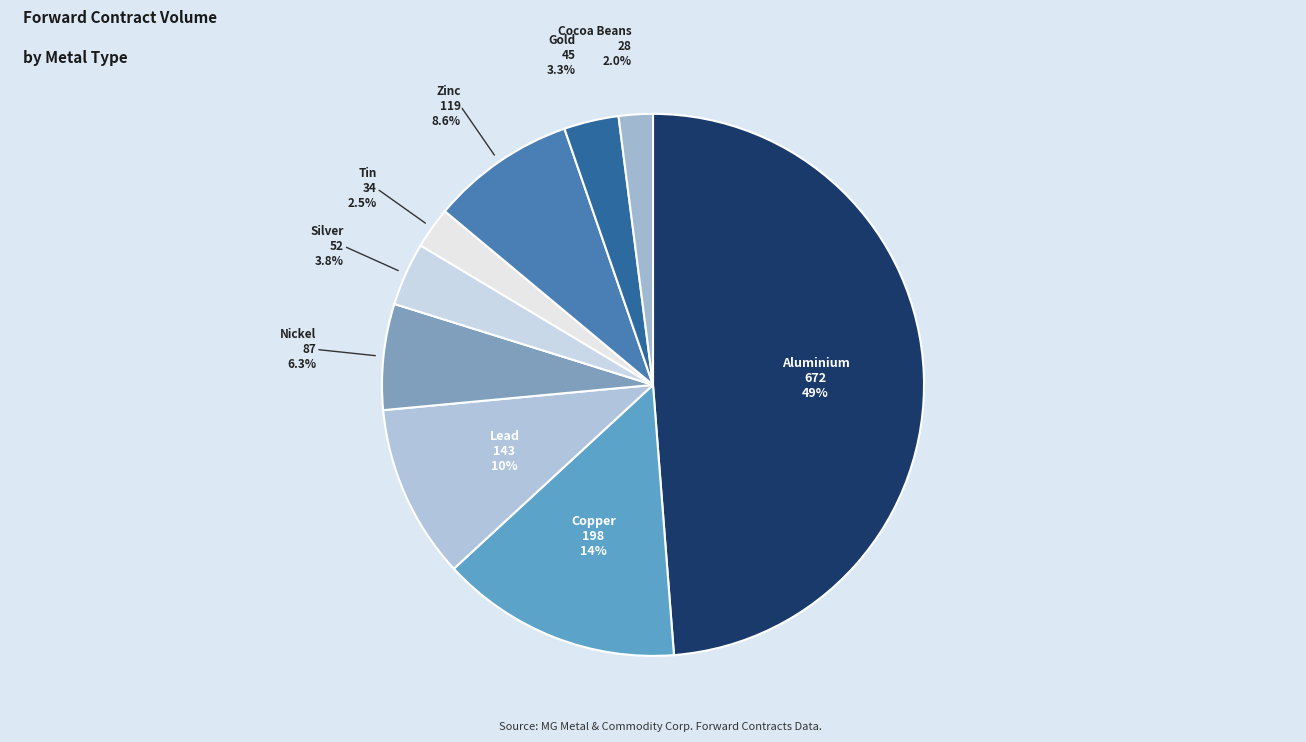

Which has a higher value, Aluminium or Tin?

Aluminium